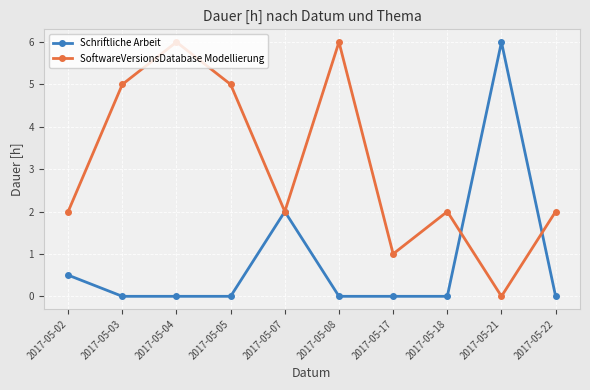

Which category has the highest value in the Schriftliche Arbeit series?

2017-05-21